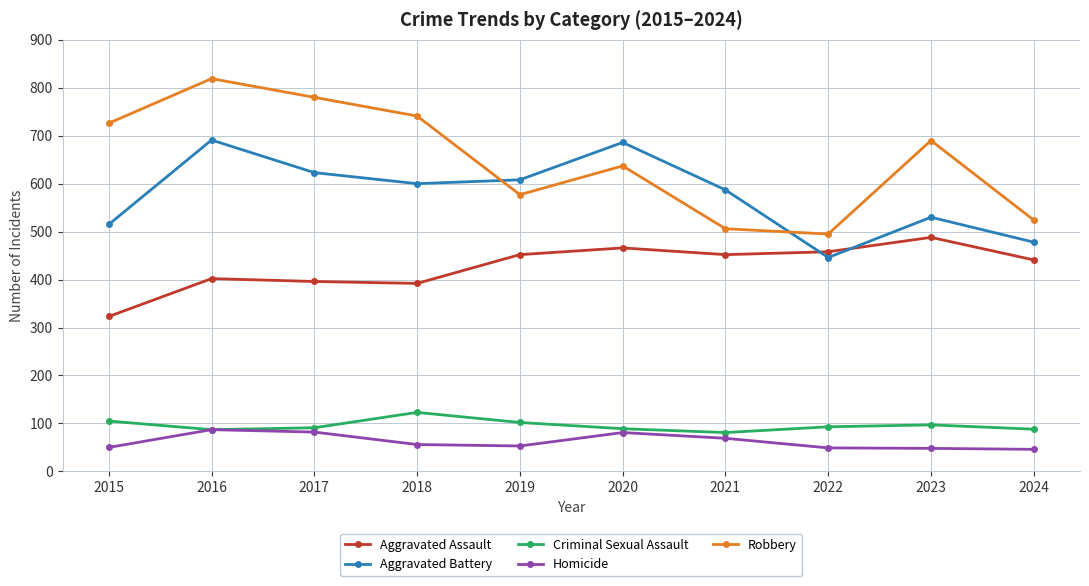

What is the total value across all series at 2018?

1912